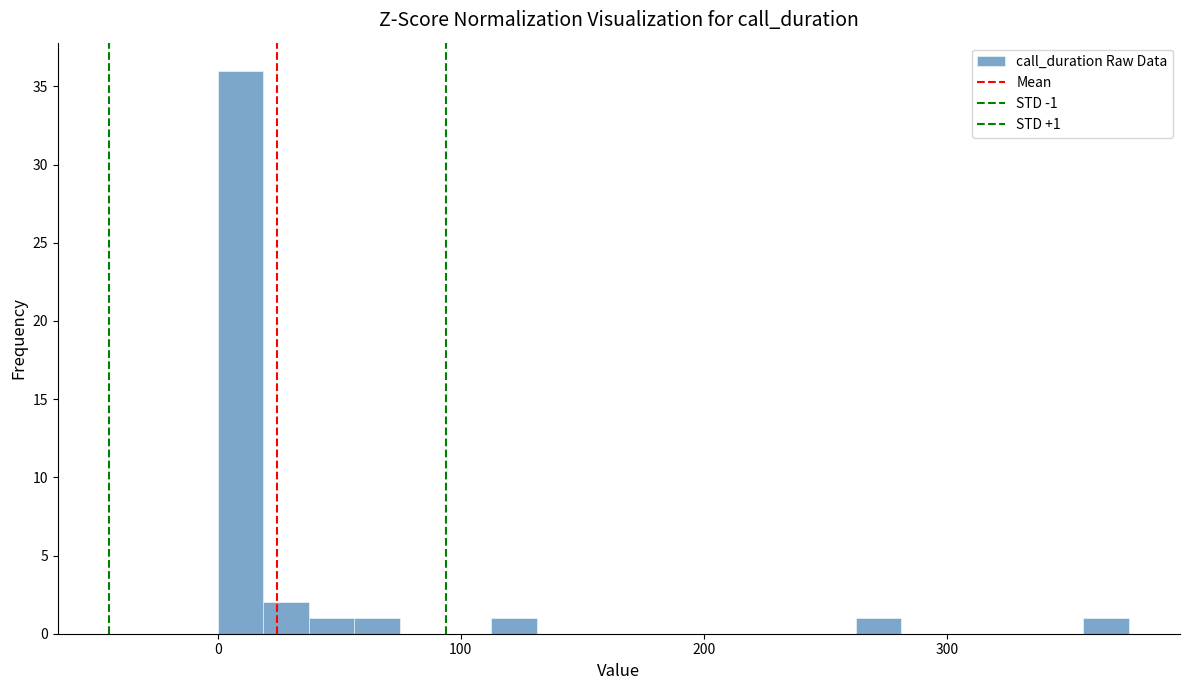

Around what value on the x-axis is the tallest bar? Give the approximate position of its centre, as read against the axis.

10